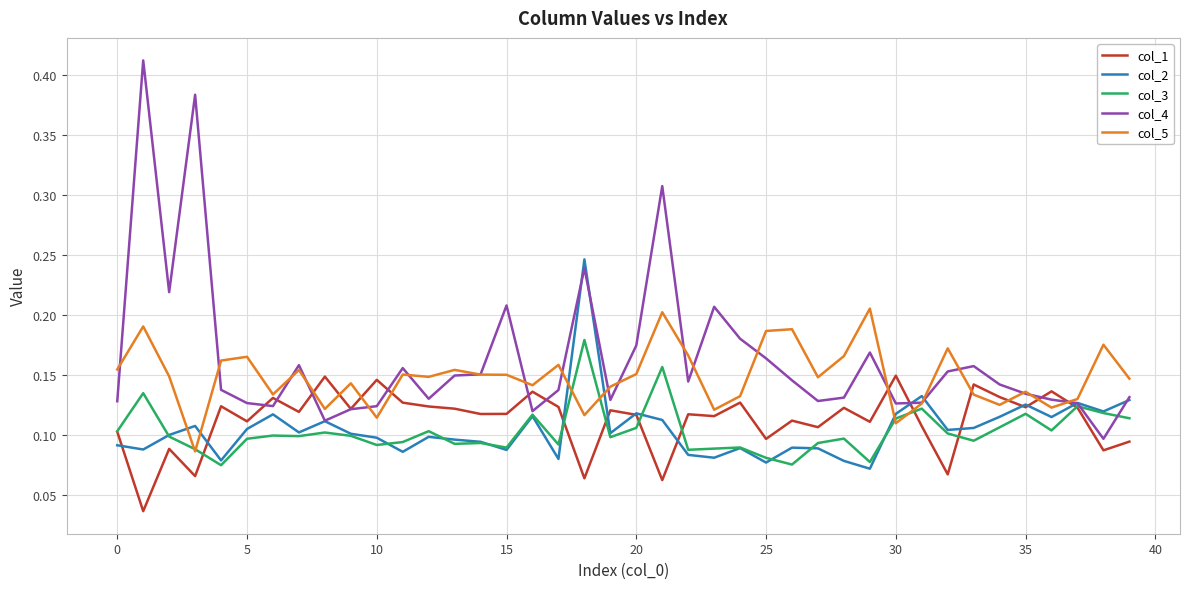

Rank the series by their maximum value, from highest to lowest.

col_4, col_2, col_5, col_3, col_1